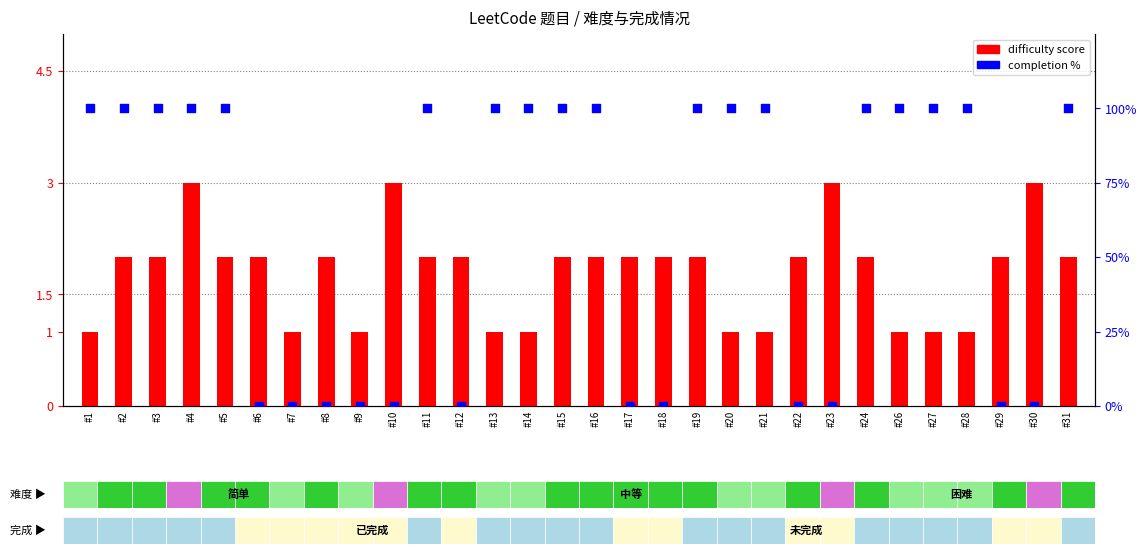

Which series has the largest total across all categories?

completion %